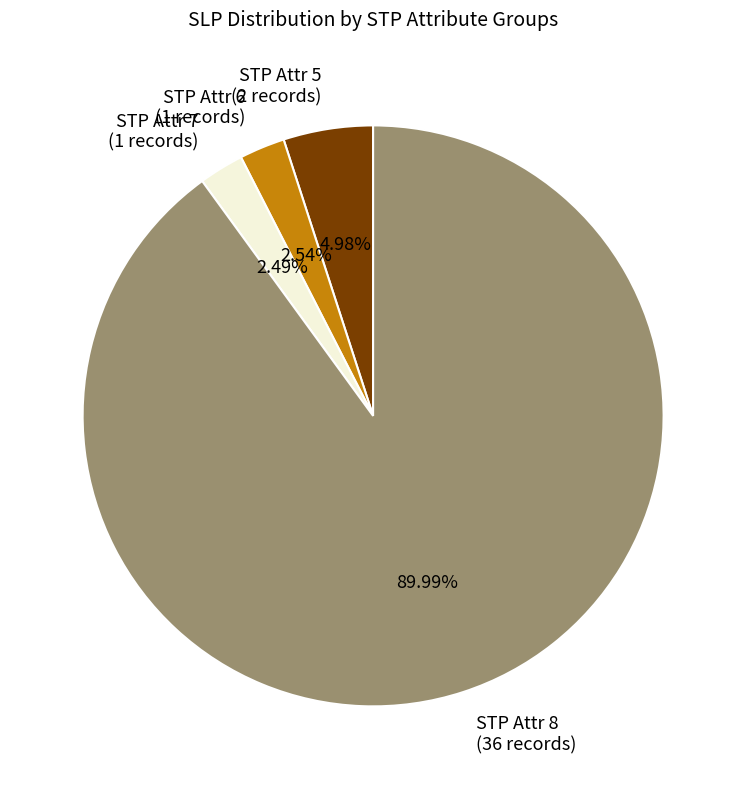

What is the majority slice?

STP Attr 8 (36 records)